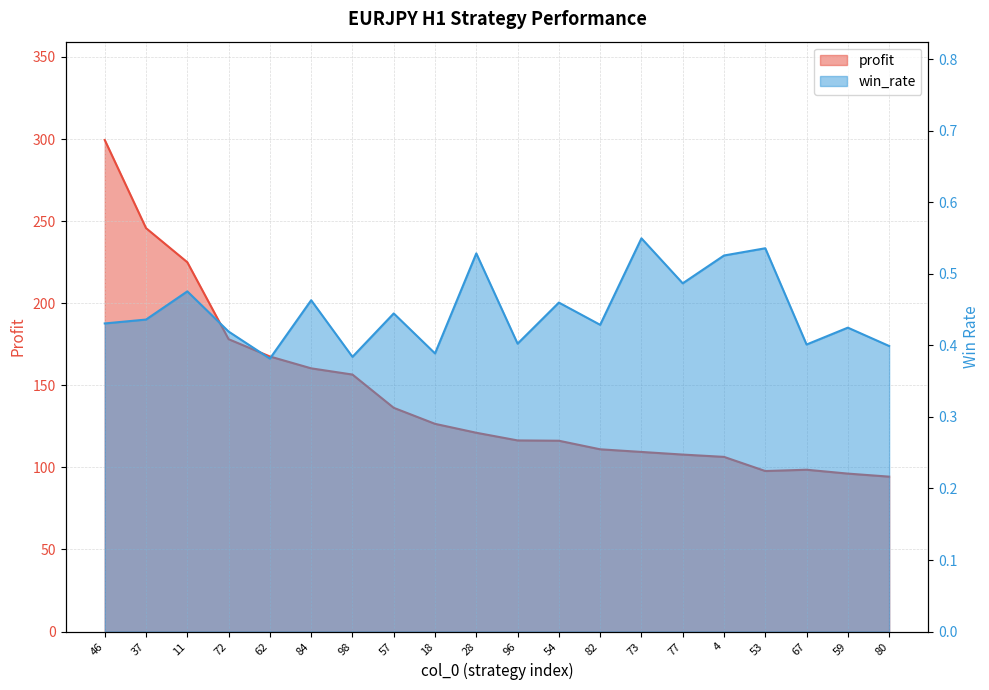

What is the label of the 4th point from the left?

72